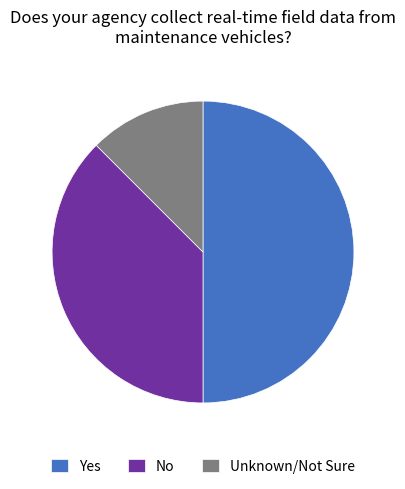

How many segments does this pie chart have?

3